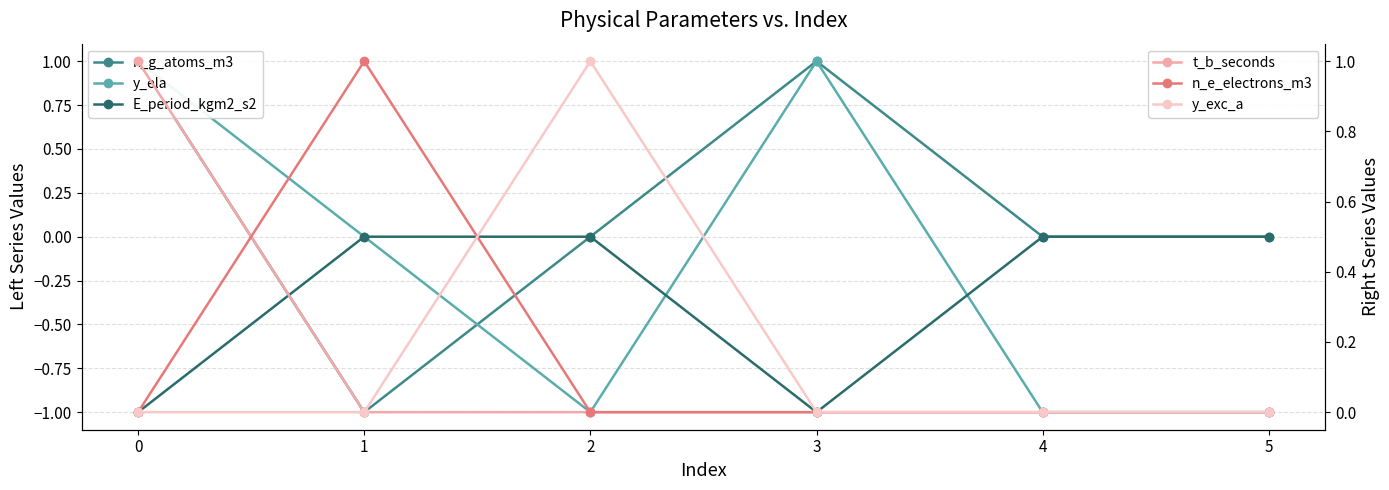

What is the value of the n_g_atoms_m3 point at the 1st from the left?

1